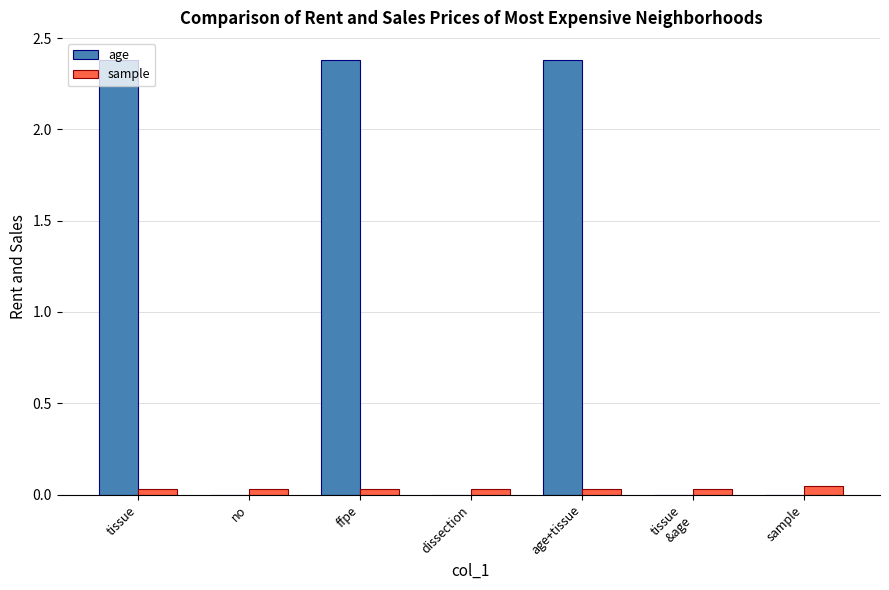

The sample series shows 0.0 at ffpe. True or false?

True